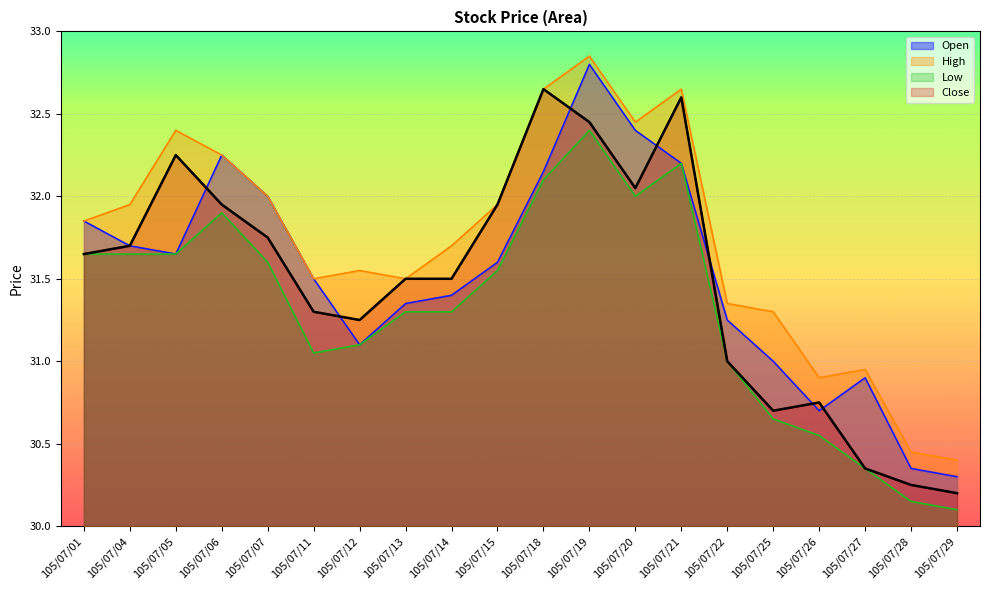

True or false: Low and Close cross at least once.

False